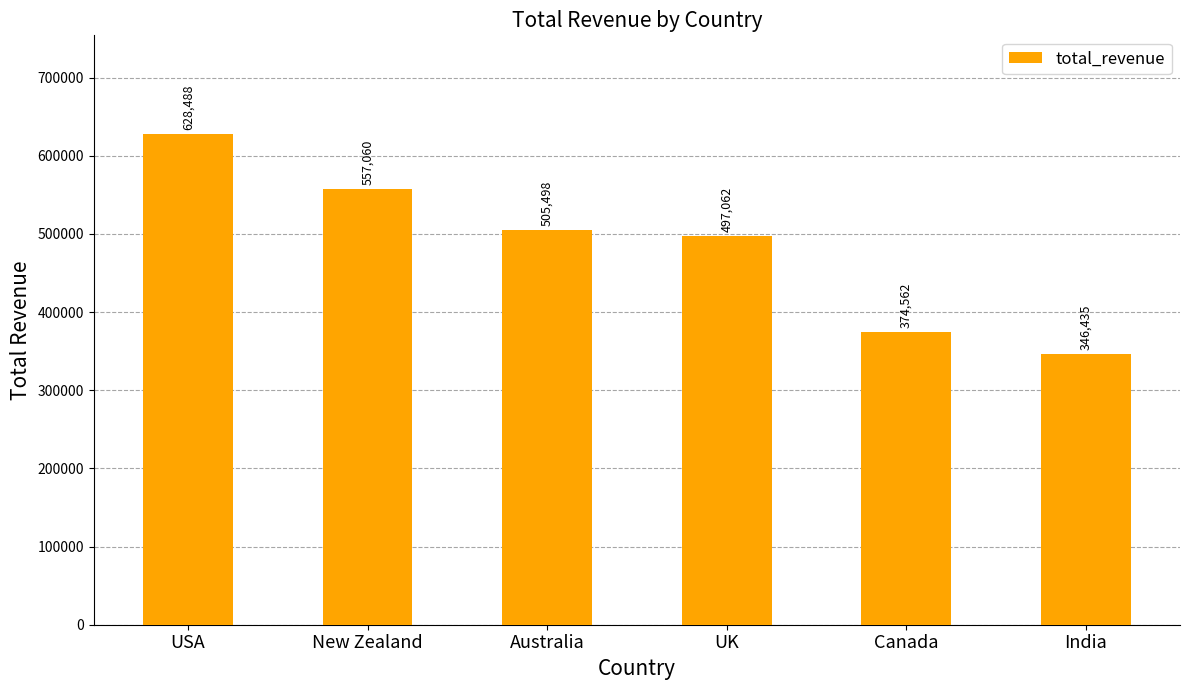

List the labels in order of value, largest first.

USA, New Zealand, Australia, UK, Canada, India